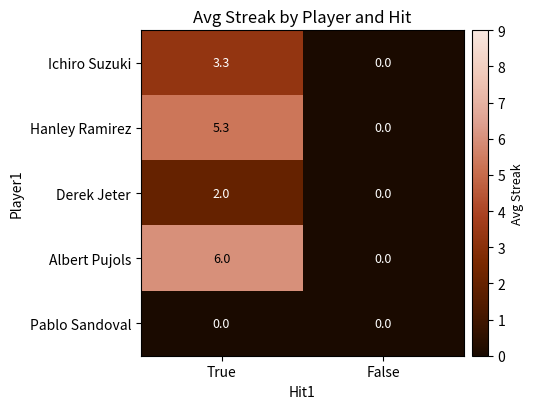

Where does the Hanley Ramirez series first go above 5?

True